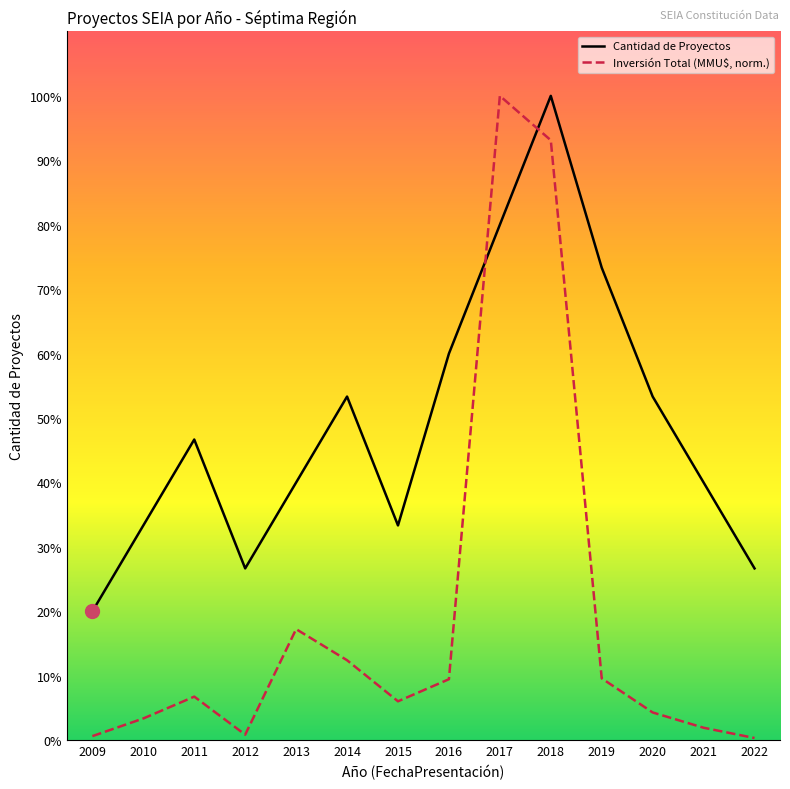

Does the chart have visible grid lines?

No